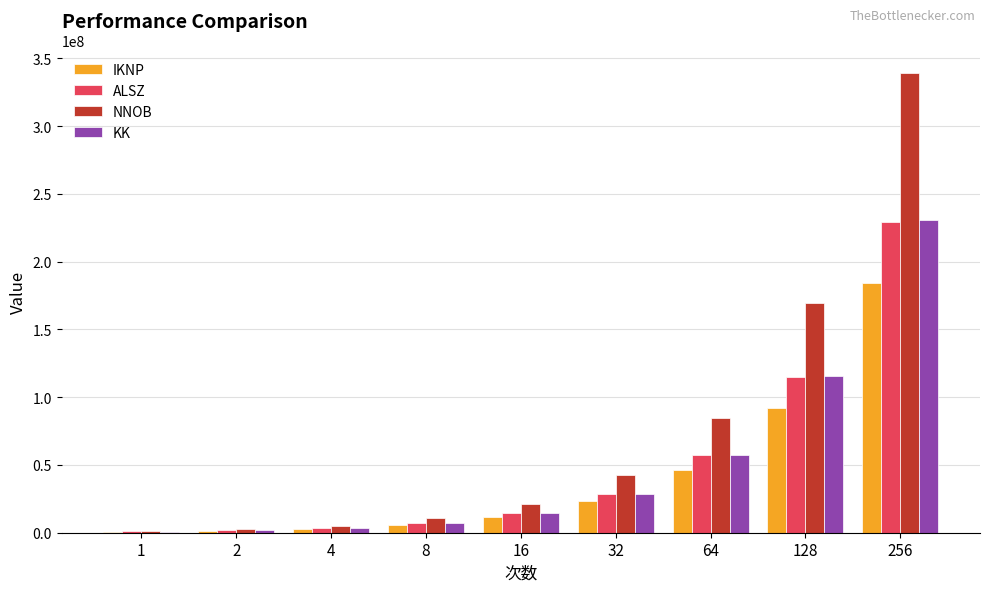

The value of NNOB at 128 is 169419733. True or false?

True